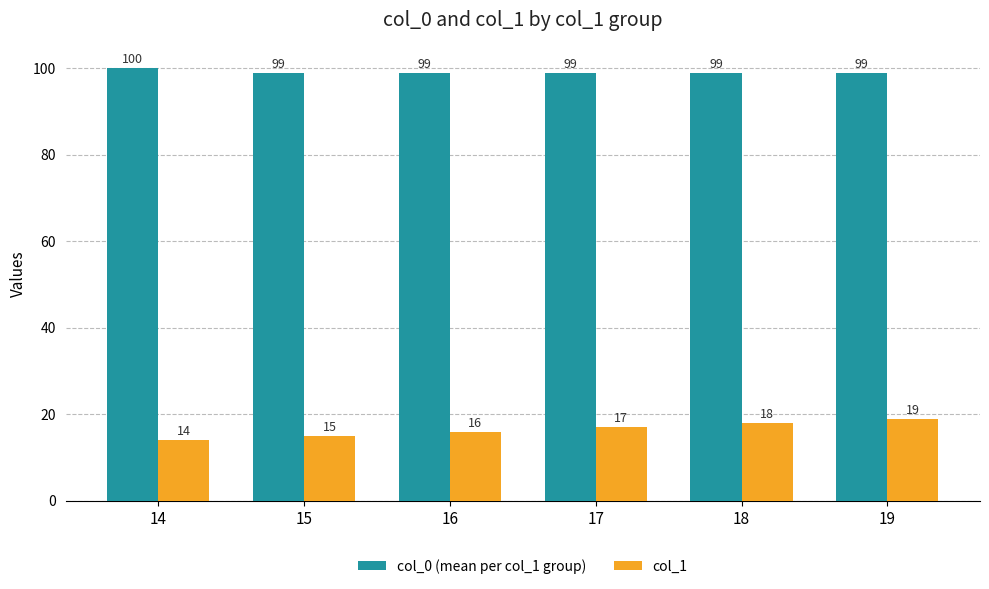

Which category has the highest value across all series?

14